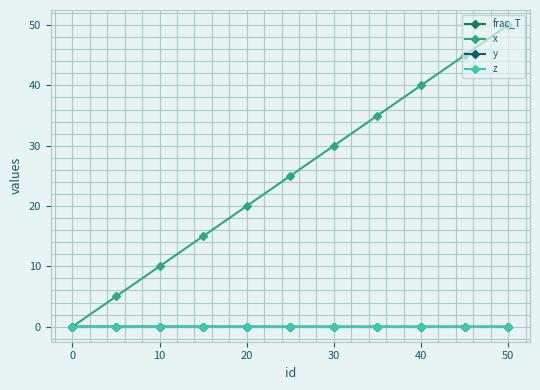

Does the chart have visible grid lines?

Yes